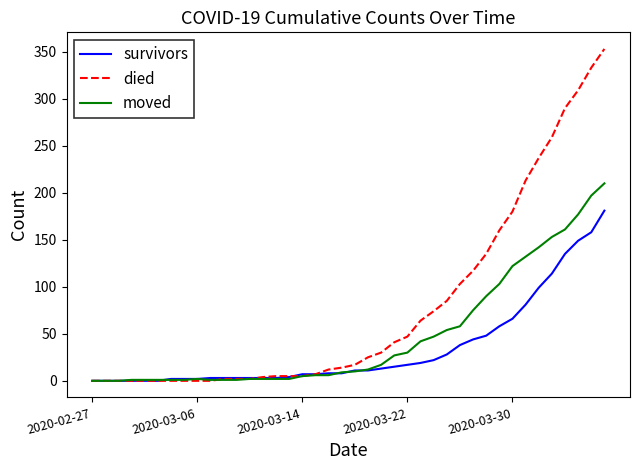

Which series has the largest total across all categories?

died